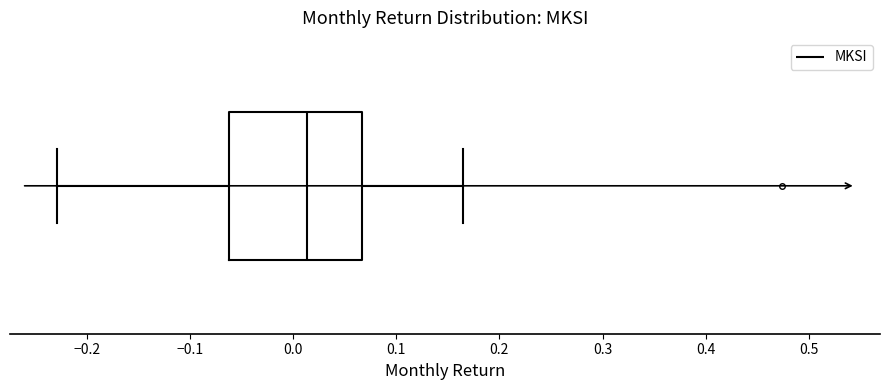

Read this box plot against the x-axis: the position of the median line, the range covered by the box, and the ends of both whiskers. The values are not printed on the chart, so give them approximately, as read against the axis.

median 0.01, box -0.06 to 0.07, whiskers -0.23 to 0.17